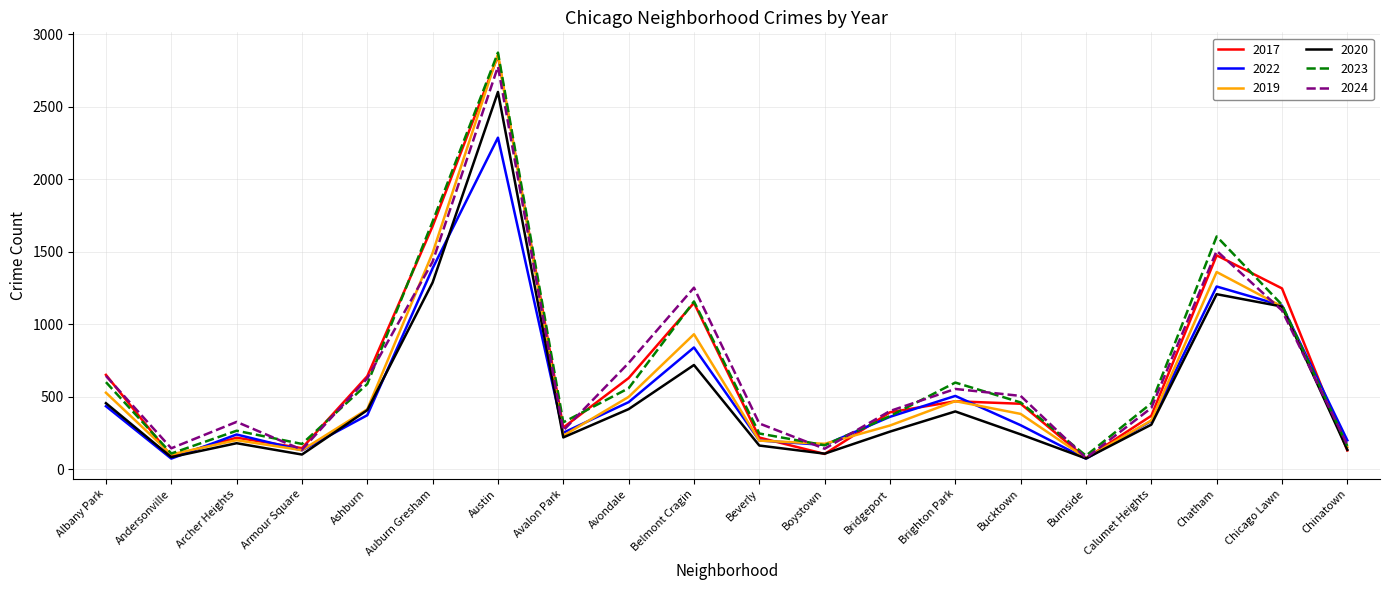

What is the difference between the highest and lowest values at Beverly?

152